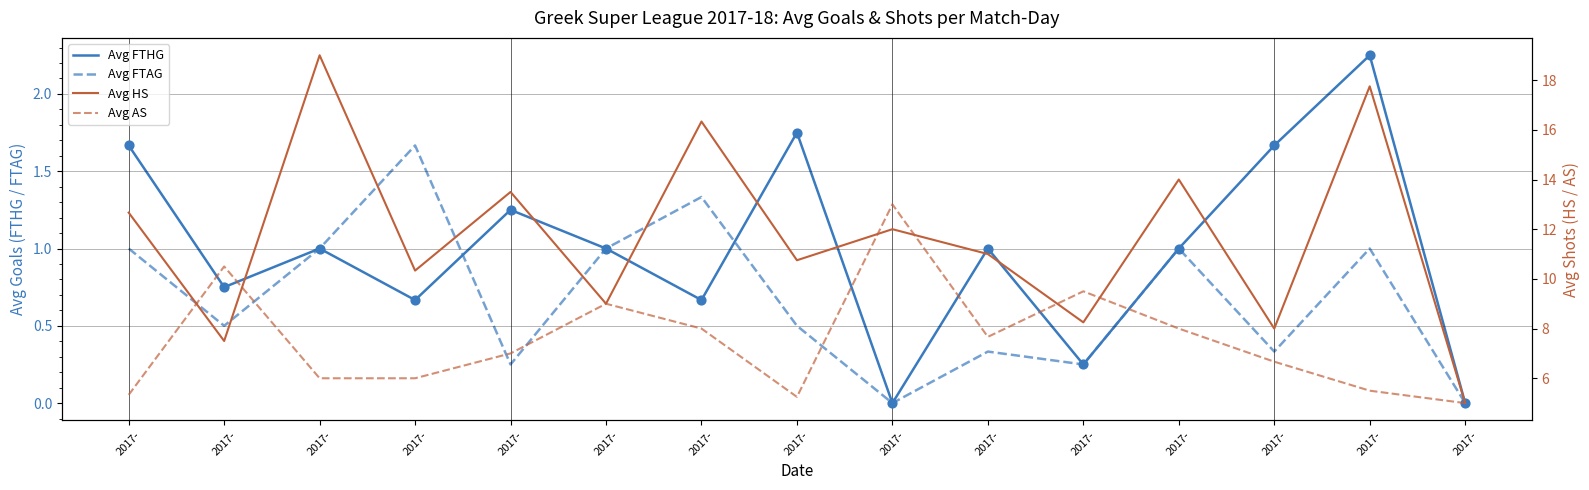

Which series reaches the minimum Y coordinate?

Avg FTHG